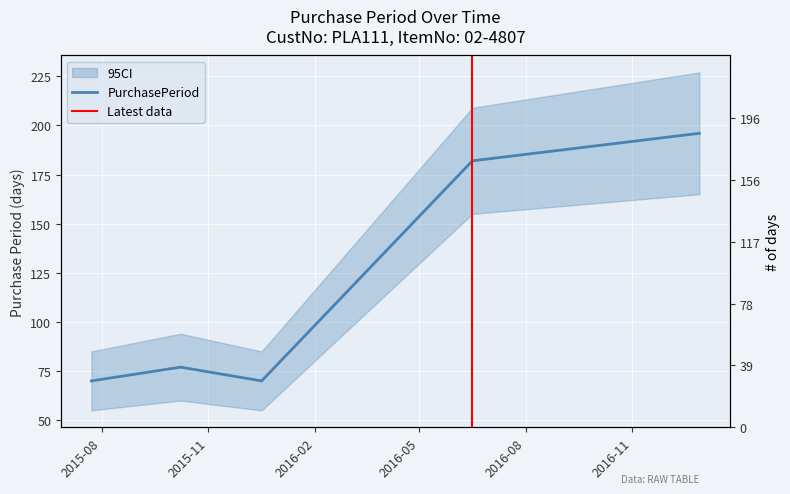

Where is the first local maximum?

2015-10-08